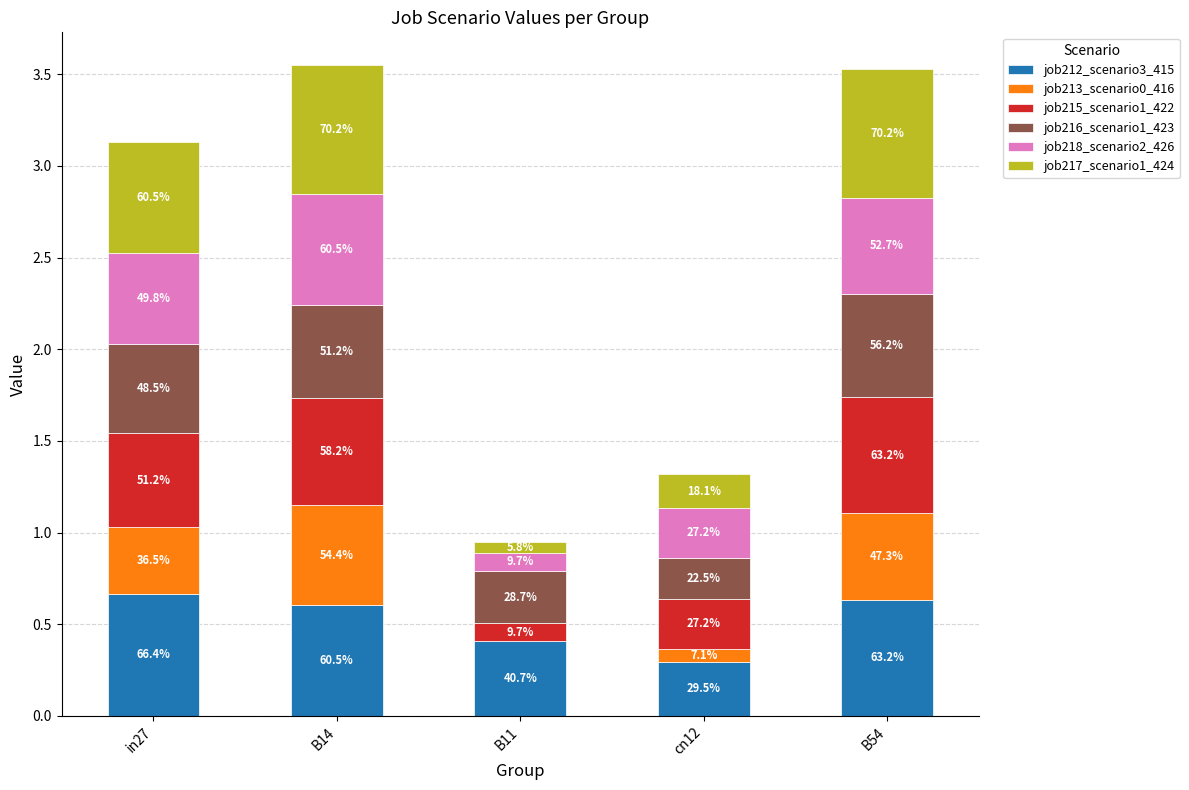

What are all the series names shown in the legend?

job212_scenario3_415, job213_scenario0_416, job215_scenario1_422, job216_scenario1_423, job218_scenario2_426, job217_scenario1_424